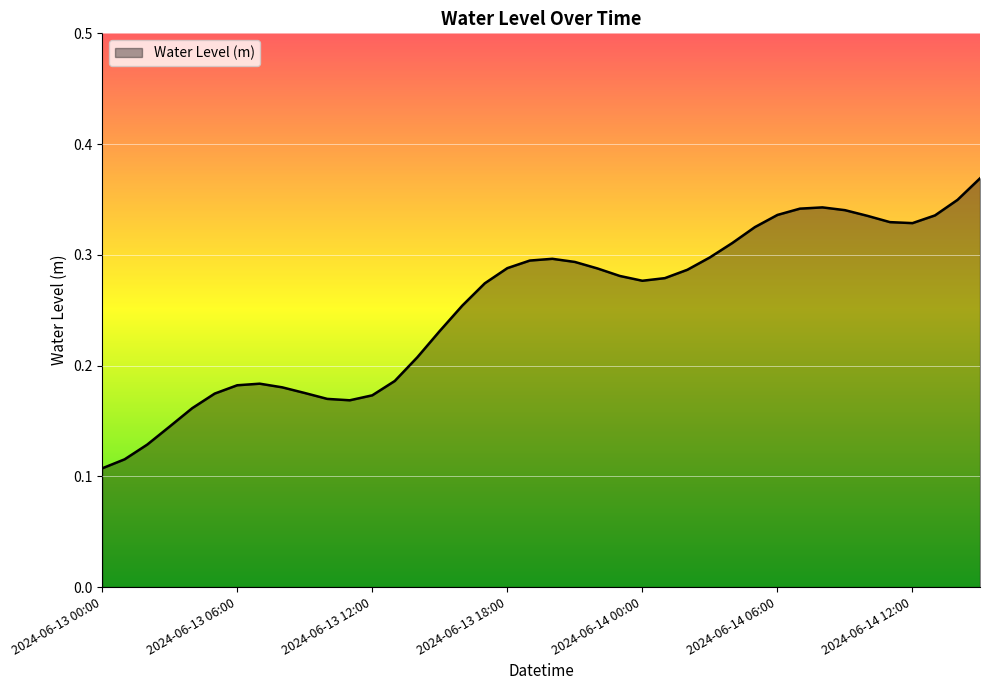

Does the chart display data point markers on the line(s)?

No